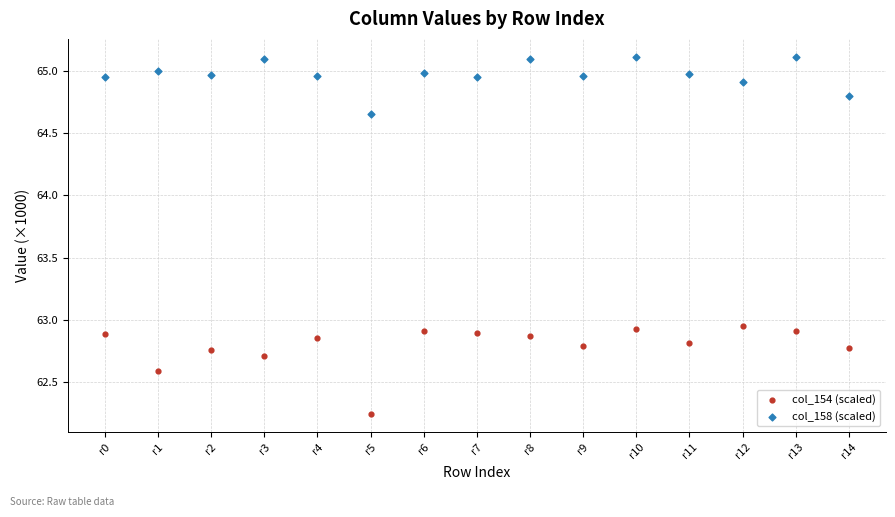

Which series has the largest Y range (max minus min)?

col_154 (scaled)